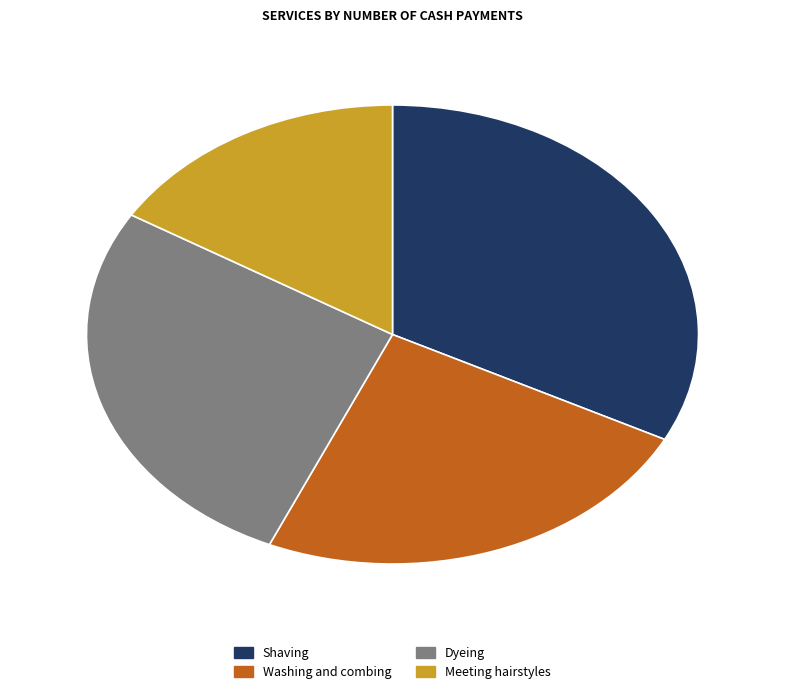

Do Meeting hairstyles and Shaving together represent more than half of the pie?

No